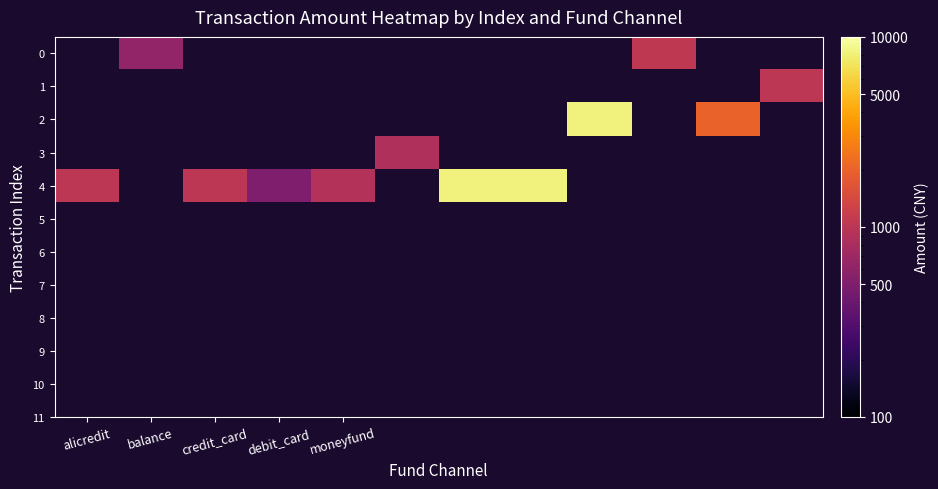

At which category does the chart reach its peak across all series?

8